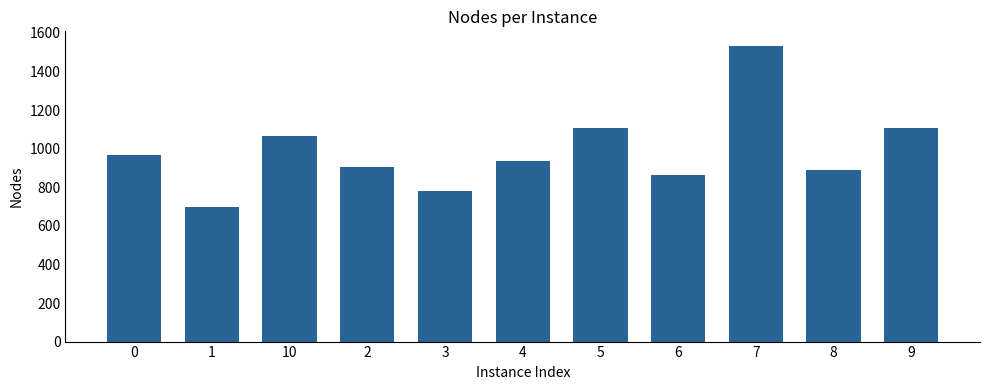

What is the difference between the second highest and second lowest values?

324